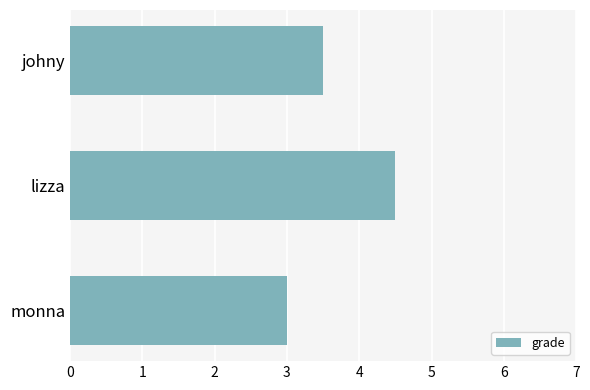

List the labels in order of value, largest first.

lizza, johny, monna